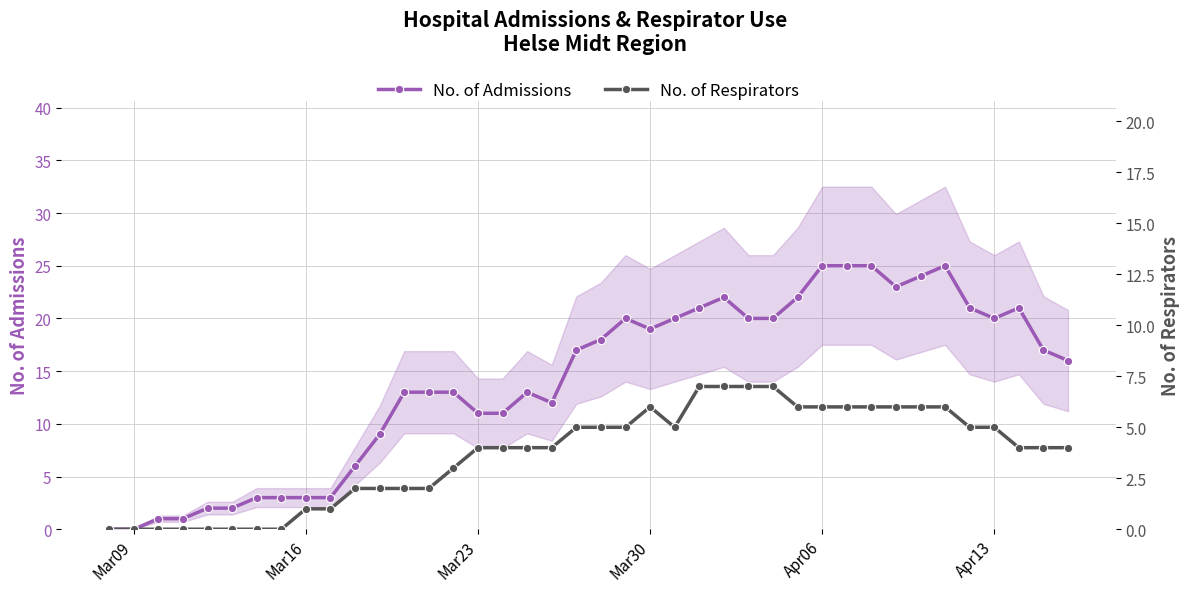

Is it true that respirators equals -3 at 6?

False